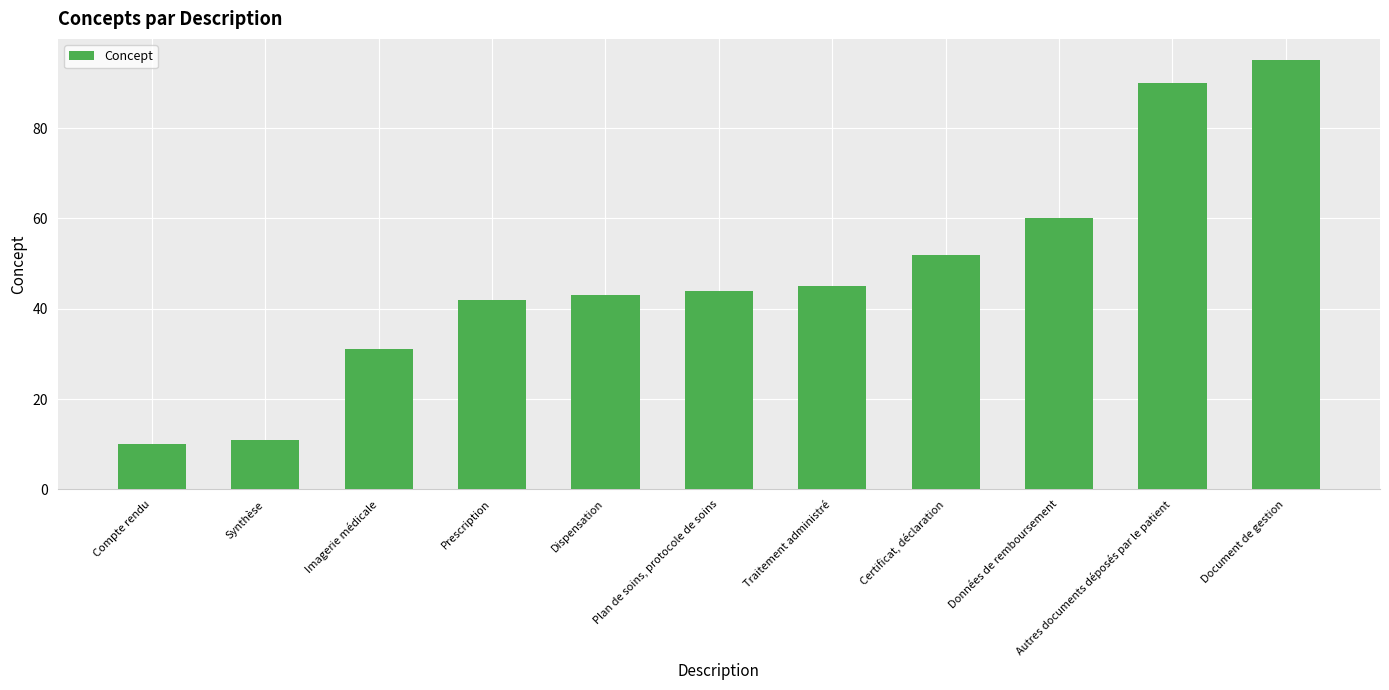

What is the change in value from Compte rendu to Plan de soins, protocole de soins?

+34